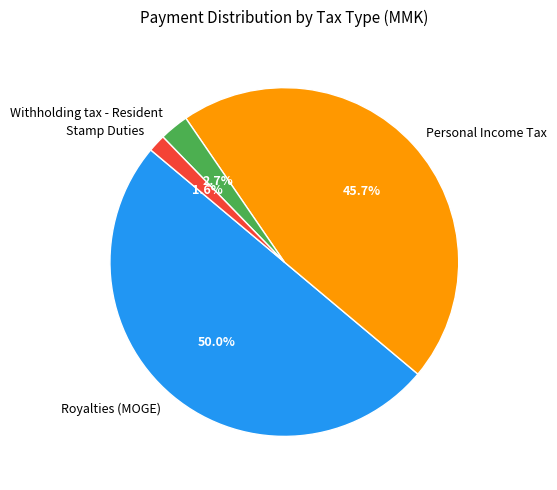

What is the smallest slice in the pie chart?

Stamp Duties